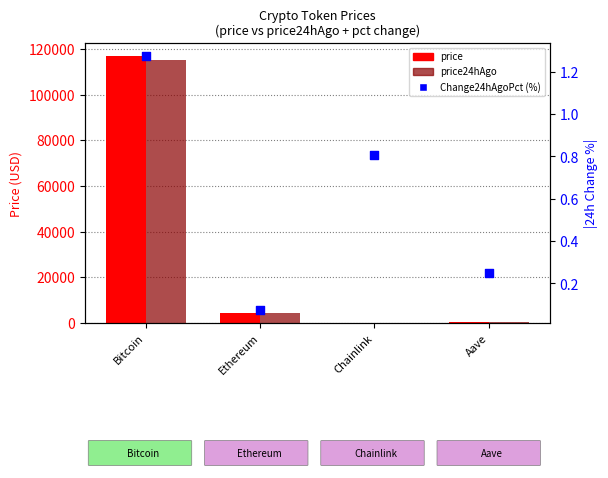

Which series has the largest total across all categories?

price